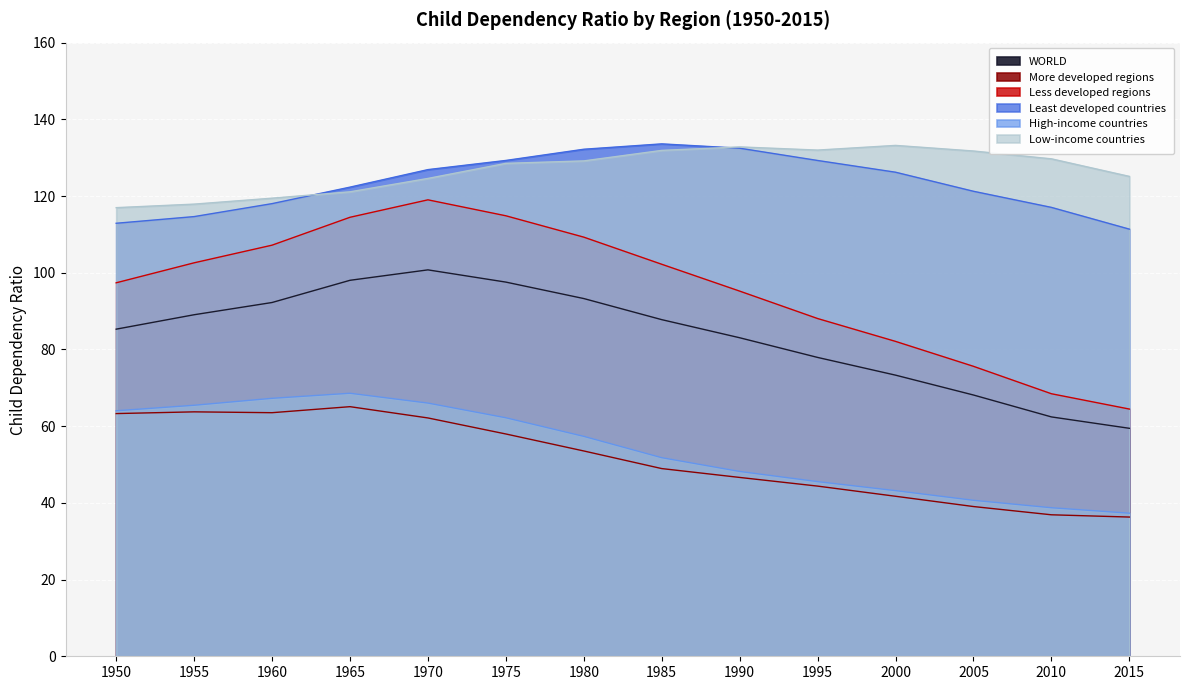

What is the difference between the second highest and minimum values in the High-income countries series?

30.0